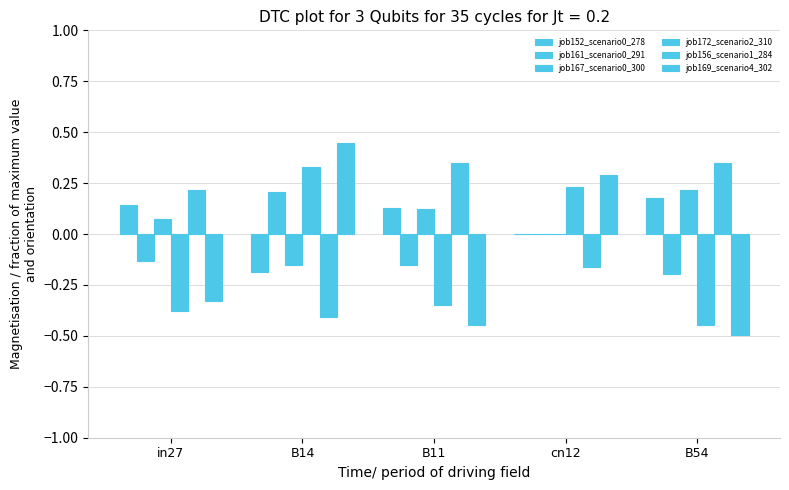

True or false: job156_scenario1_284 has a value of 0.2 at B54.

False